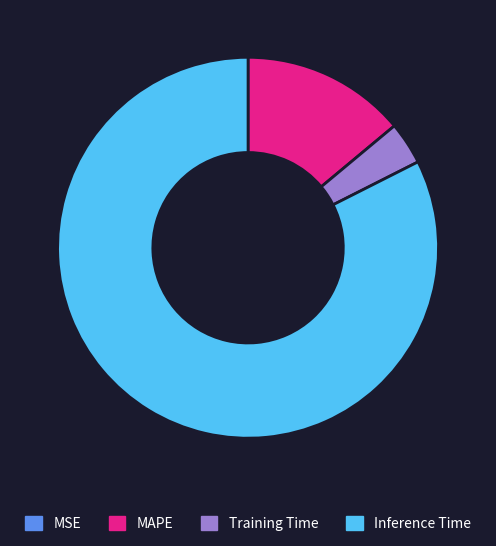

What is the largest slice in the pie chart?

Inference Time